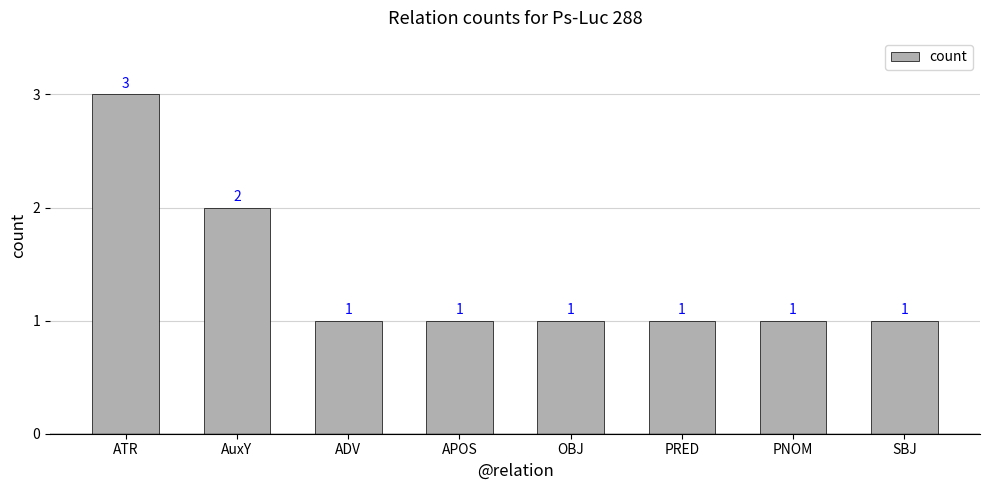

What is the smallest value displayed?

1